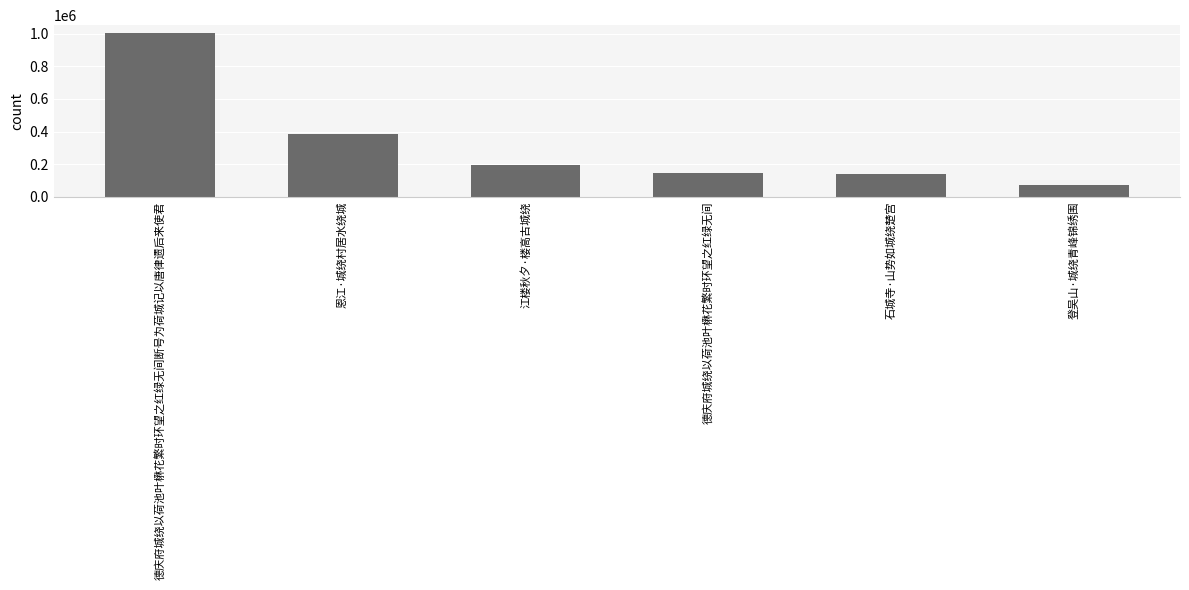

Reading left to right, transcribe all the data shown in this chart.

德庆府城绕以荷池叶楙花繁时环望之红绿无间断号为荷城记以唐律遗后来使君=1001833	恩江·城绕村居水绕城=386005	江楼秋夕·楼高古城绕=192846	德庆府城绕以荷池叶楙花繁时环望之红绿无间=148485	石城寺·山势如城绕楚宫=137283	登吴山·城绕青峰锦绣围=73563